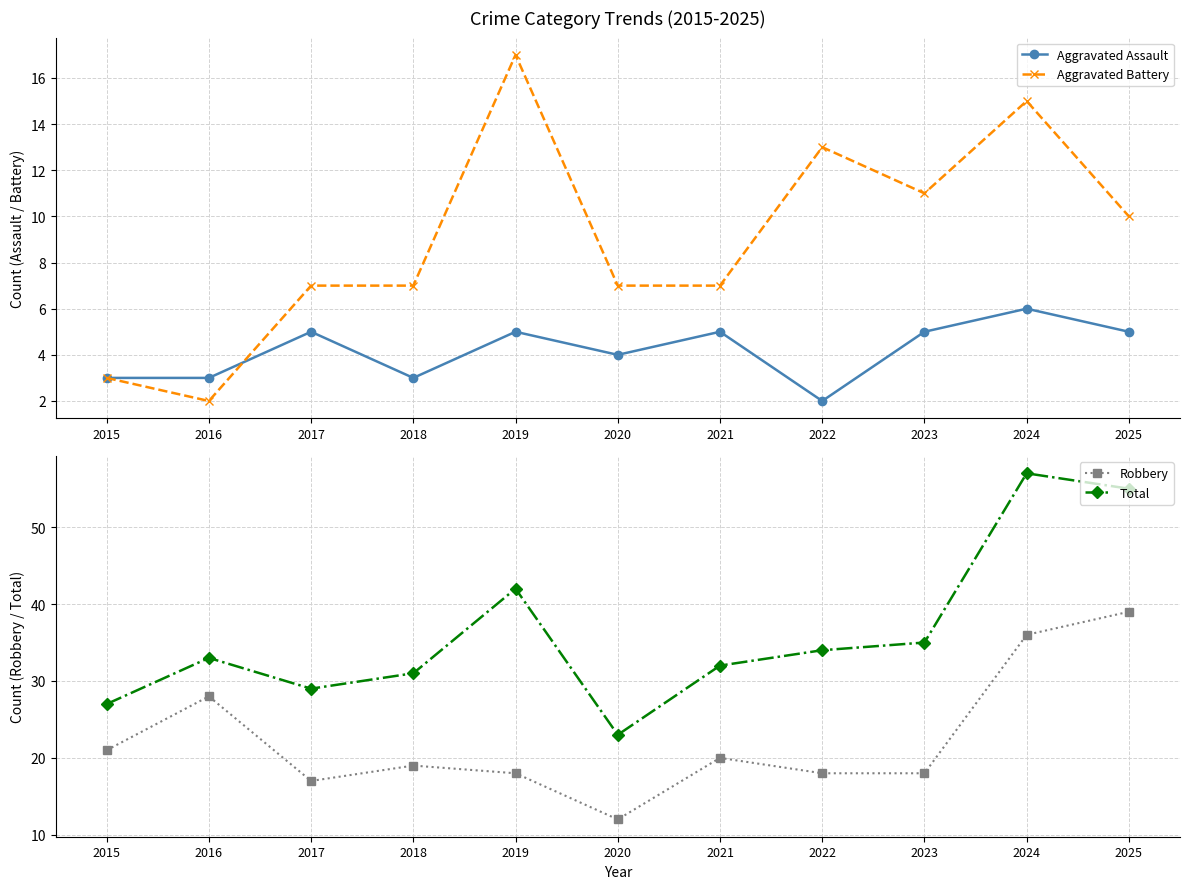

Reading left to right, transcribe all the data shown in this chart.

Aggravated Assault: 3	3	5	3	5	4	5	2	5	6	5
Aggravated Battery: 3	2	7	7	17	7	7	13	11	15	10
Robbery: 21	28	17	19	18	12	20	18	18	36	39
Total: 27	33	29	31	42	23	32	34	35	57	55